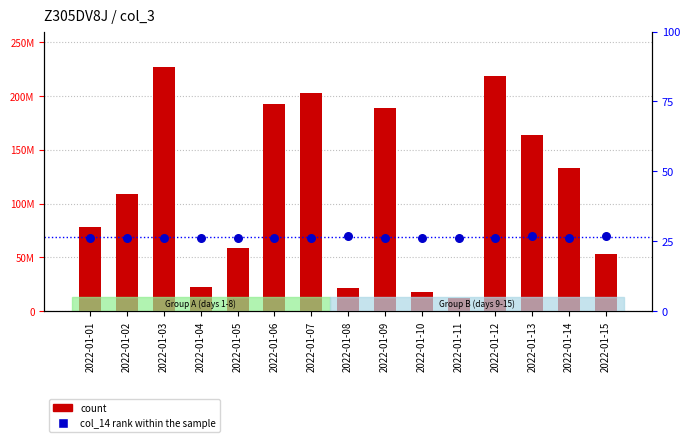

Which series contains the lowest Y value?

col_14 rank